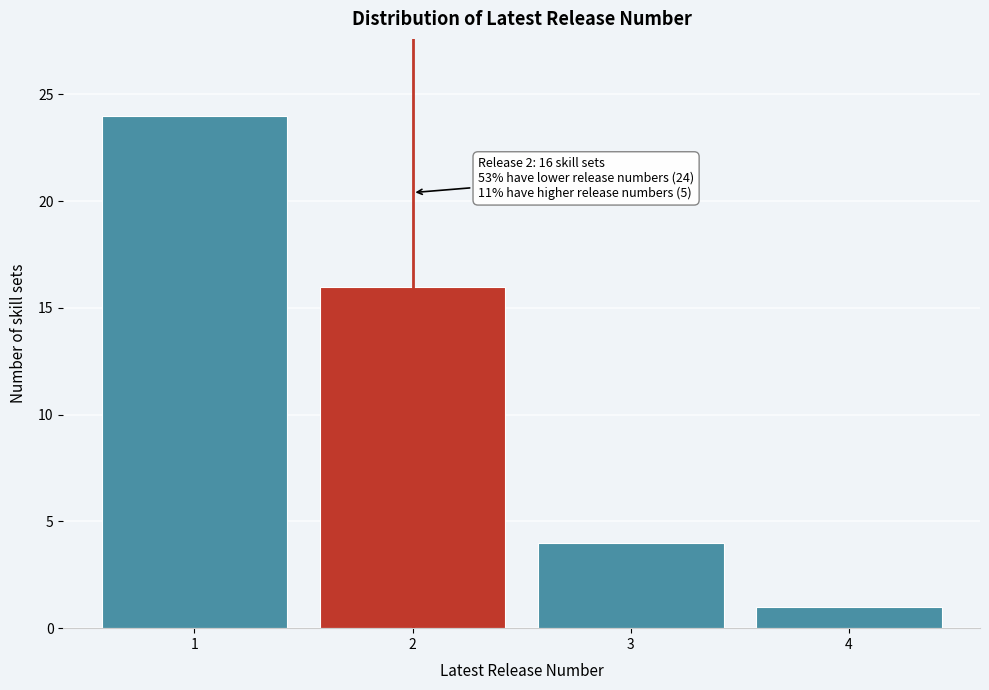

Reading left to right, transcribe all the data shown in this chart.

1=24	2=16	3=4	4=1